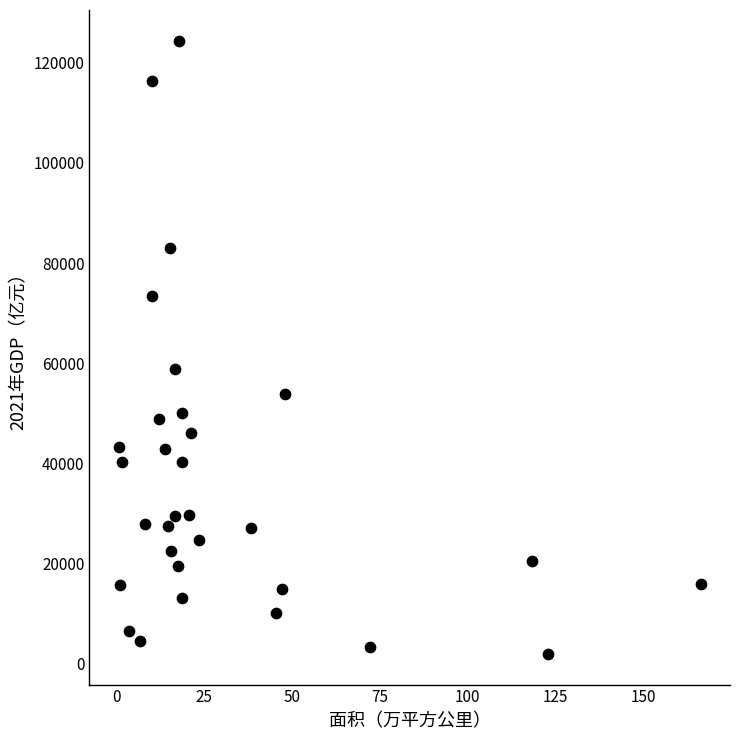

What Y value in the scatter plot is closest to 63184?

58887.4